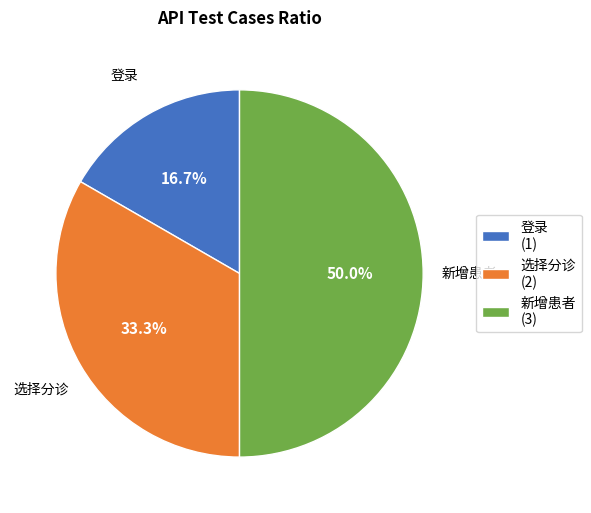

Is it true that 选择分诊 is 27% of the pie?

False